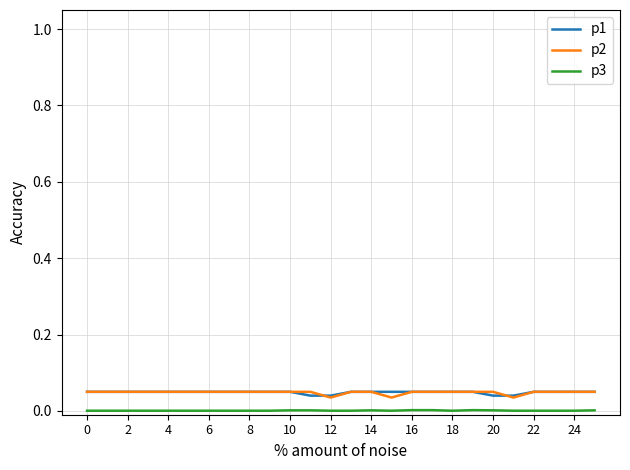

At how many categories does at least one series exceed 0?

26